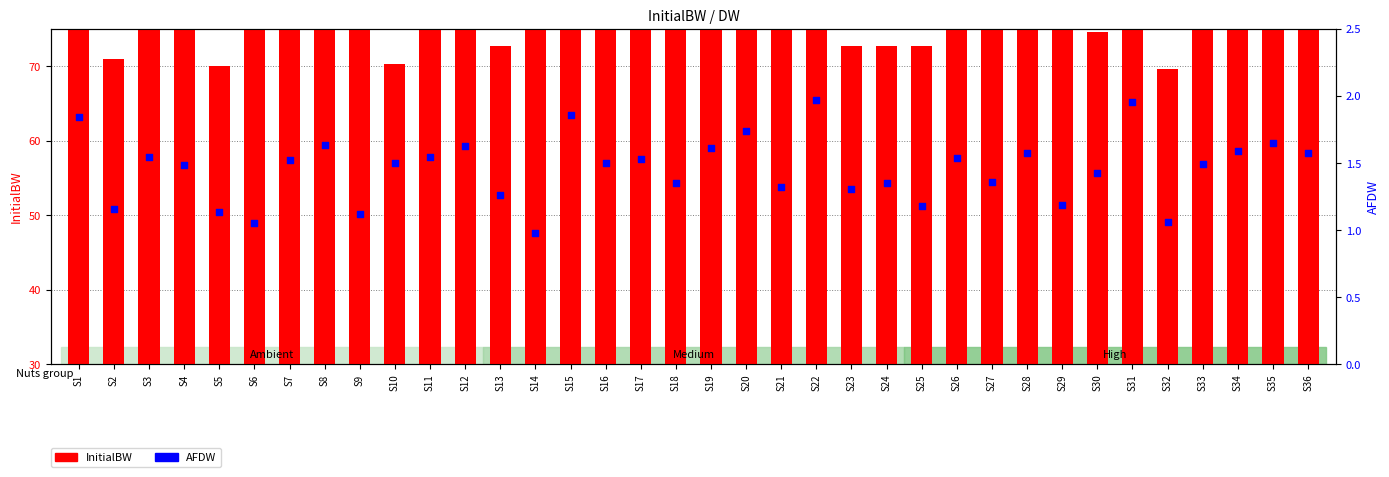

What is the total value across all series at S4?

68.1